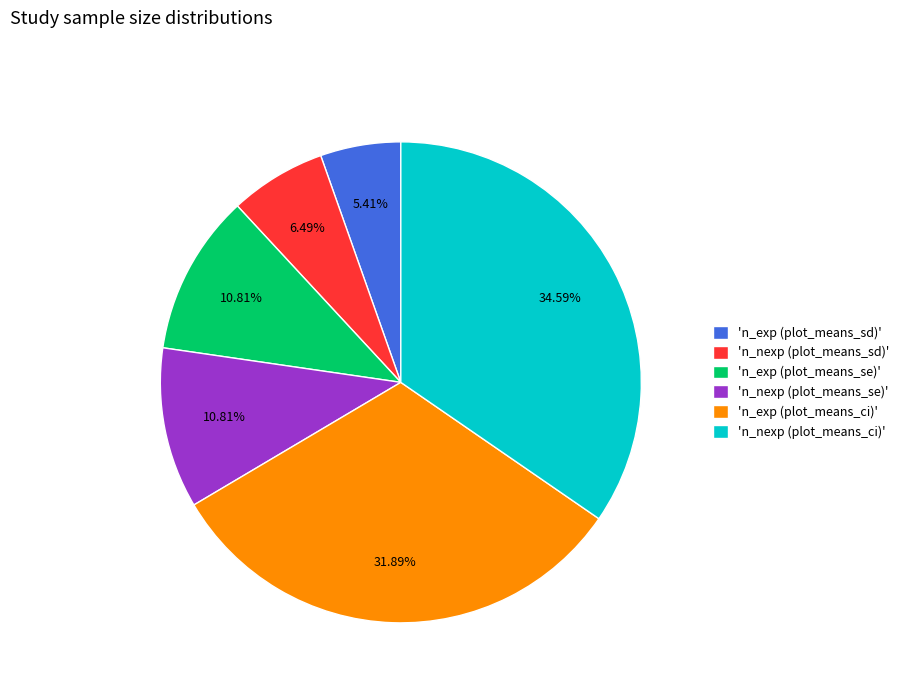

How many segments does this pie chart have?

6